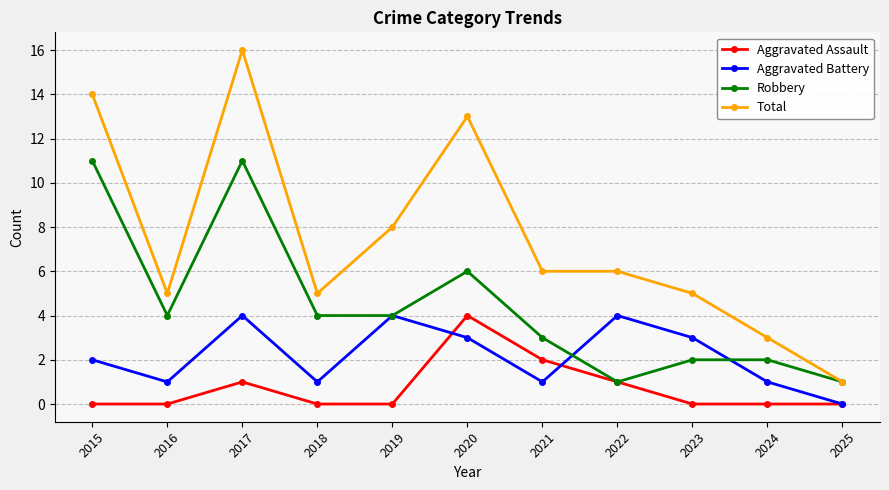

Reading left to right, extract all data points from this chart.

Aggravated Assault: 0	0	1	0	0	4	2	1	0	0	0
Aggravated Battery: 2	1	4	1	4	3	1	4	3	1	0
Robbery: 11	4	11	4	4	6	3	1	2	2	1
Total: 14	5	16	5	8	13	6	6	5	3	1